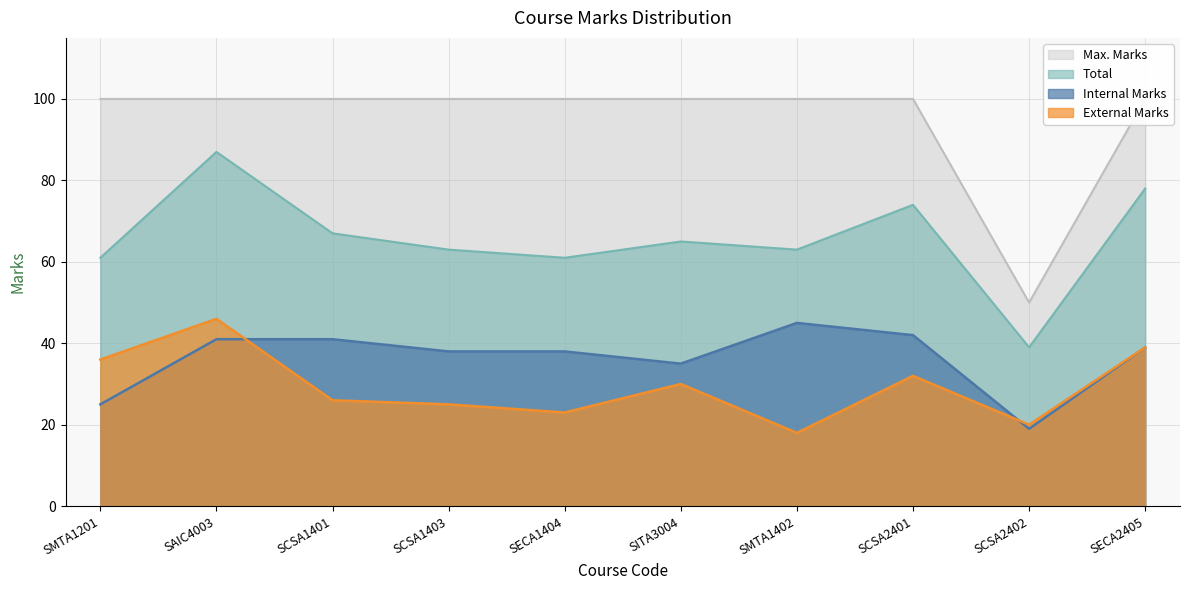

Reading right to left, transcribe all the data shown in this chart.

Internal Marks: SECA2405=39	SCSA2402=19	SCSA2401=42	SMTA1402=45	SITA3004=35	SECA1404=38	SCSA1403=38	SCSA1401=41	SAIC4003=41	SMTA1201=25
External Marks: SECA2405=39	SCSA2402=20	SCSA2401=32	SMTA1402=18	SITA3004=30	SECA1404=23	SCSA1403=25	SCSA1401=26	SAIC4003=46	SMTA1201=36
Total: SECA2405=78	SCSA2402=39	SCSA2401=74	SMTA1402=63	SITA3004=65	SECA1404=61	SCSA1403=63	SCSA1401=67	SAIC4003=87	SMTA1201=61
Max. Marks: SECA2405=100	SCSA2402=50	SCSA2401=100	SMTA1402=100	SITA3004=100	SECA1404=100	SCSA1403=100	SCSA1401=100	SAIC4003=100	SMTA1201=100